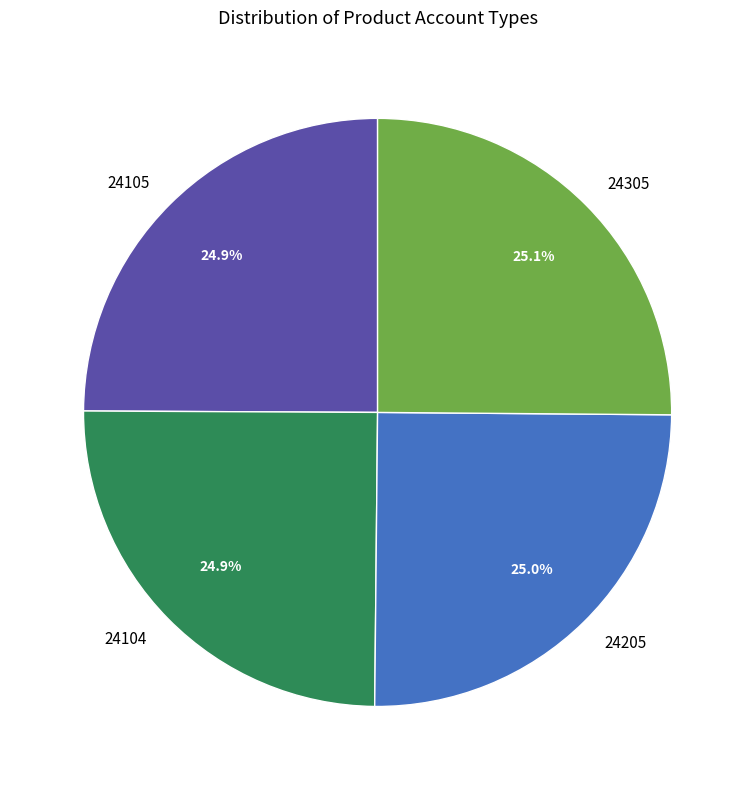

Is the sum of 24205 and 24104 greater than half?

No